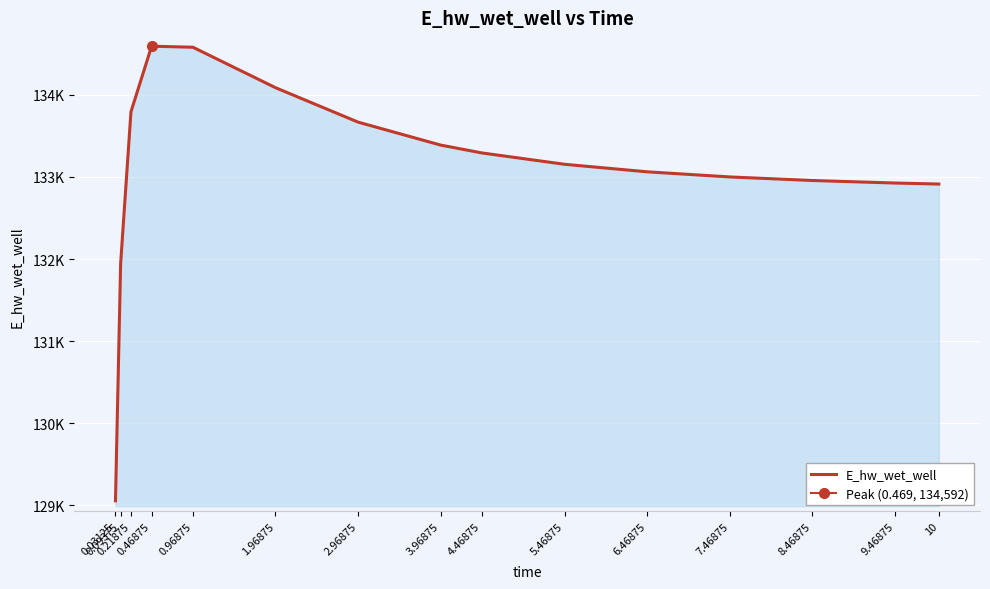

Reading left to right, extract all data points from this chart.

129056.9	131944.6	133793.1	134591.8	134579.1	134086.7	133667.3	133387.8	133292.1	133154.1	133062.4	133000.0	132956.7	132925.9	132913.6